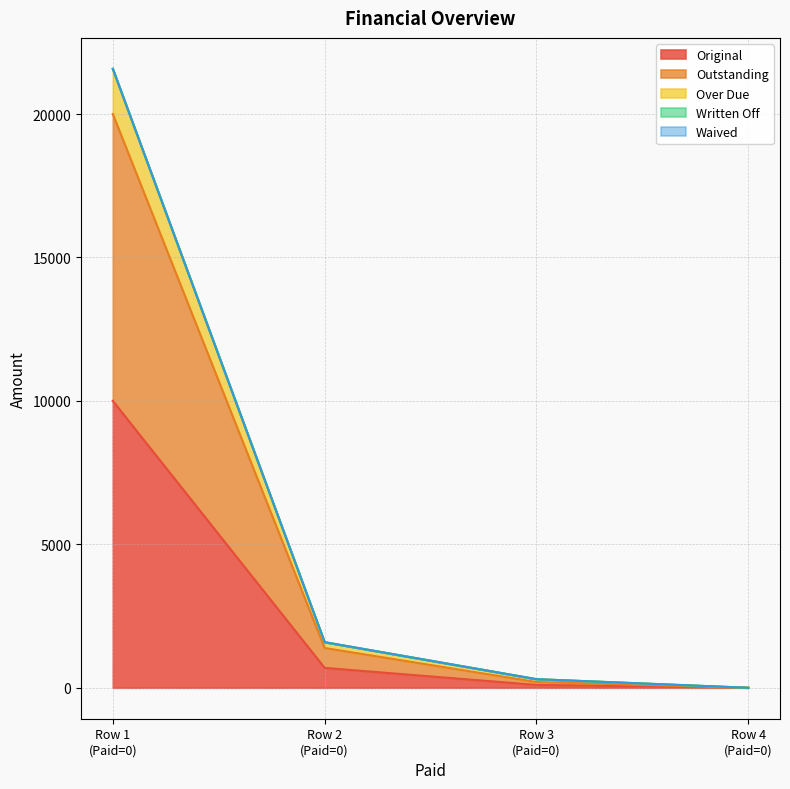

True or false: Original has a value of 100.0 at Row 3 (Paid=0).

True